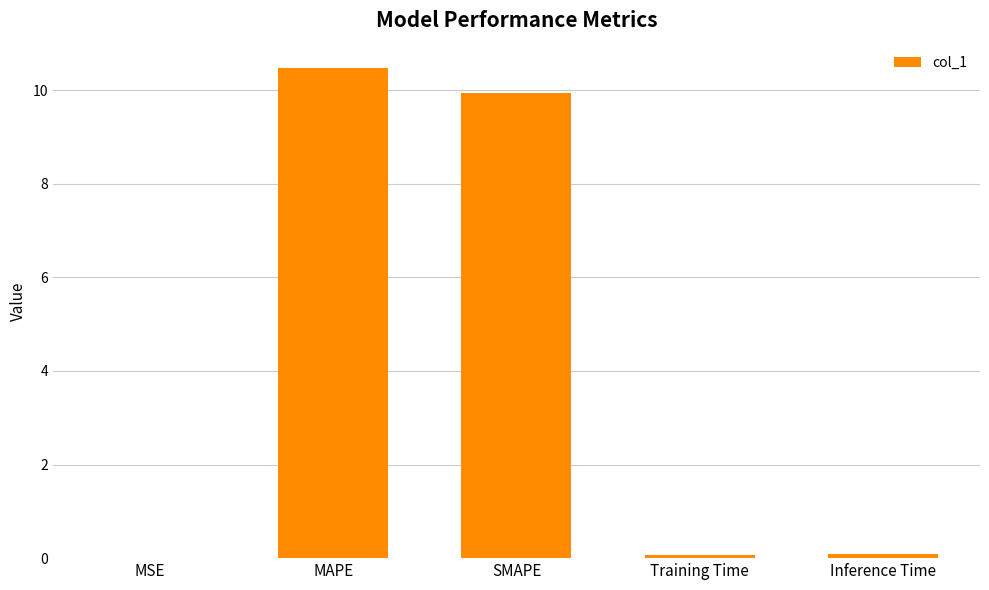

What is the greatest value displayed?

10.5